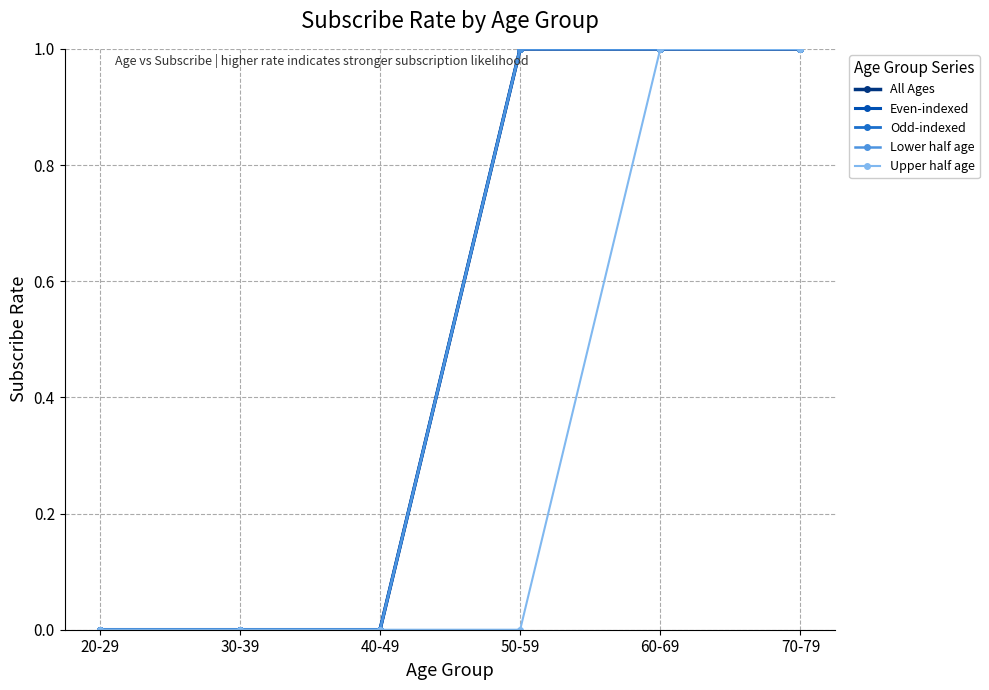

Does the chart have visible grid lines?

Yes